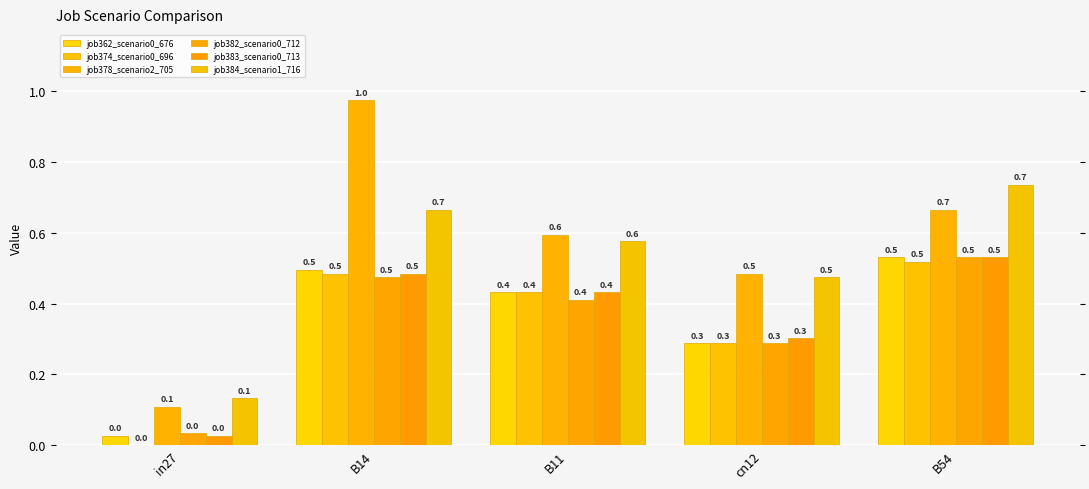

Are the bars grouped side by side (vs. stacked)?

Yes